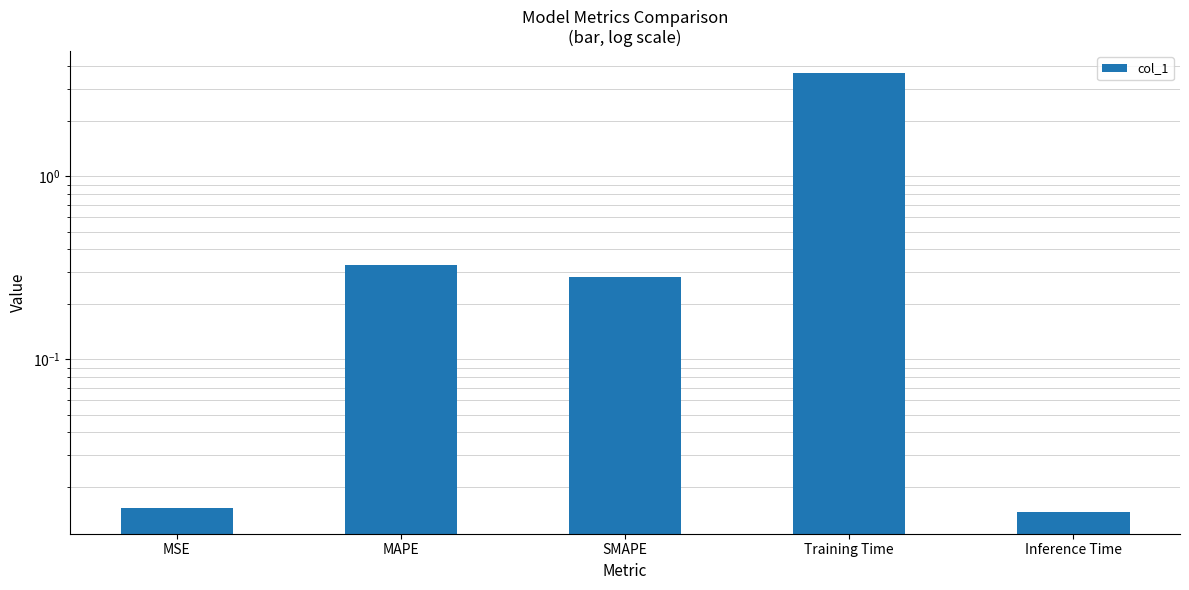

The value at Training Time is 3.7. True or false?

True